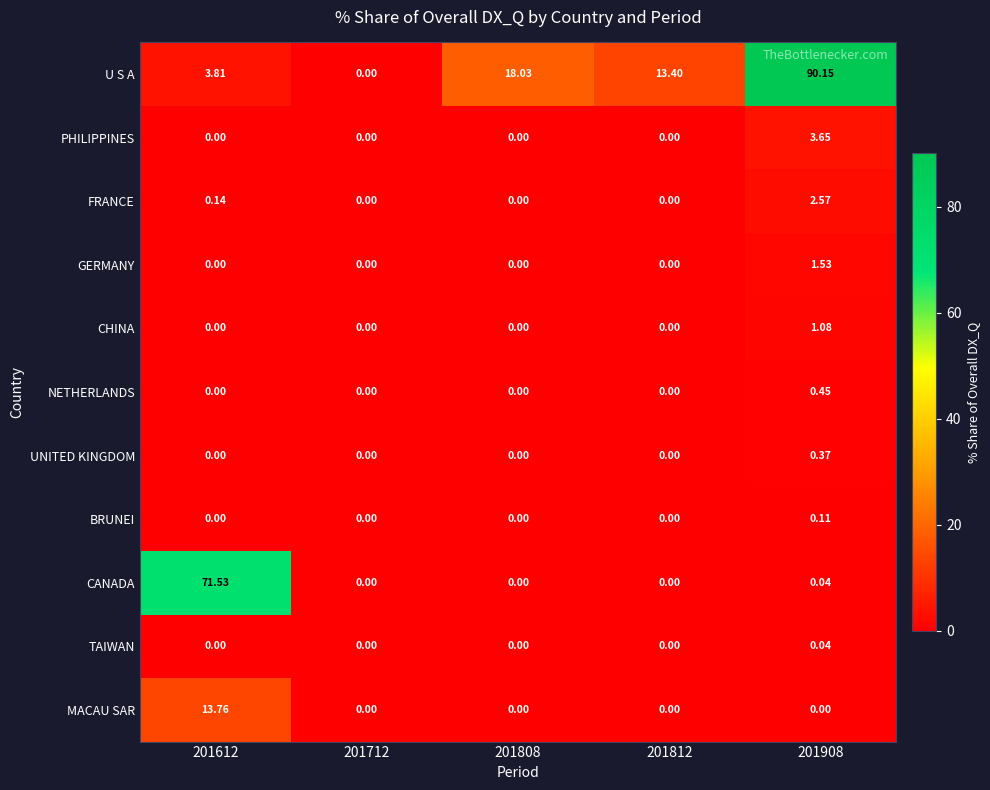

Which series changed the most between 201612 and 201812?

CANADA